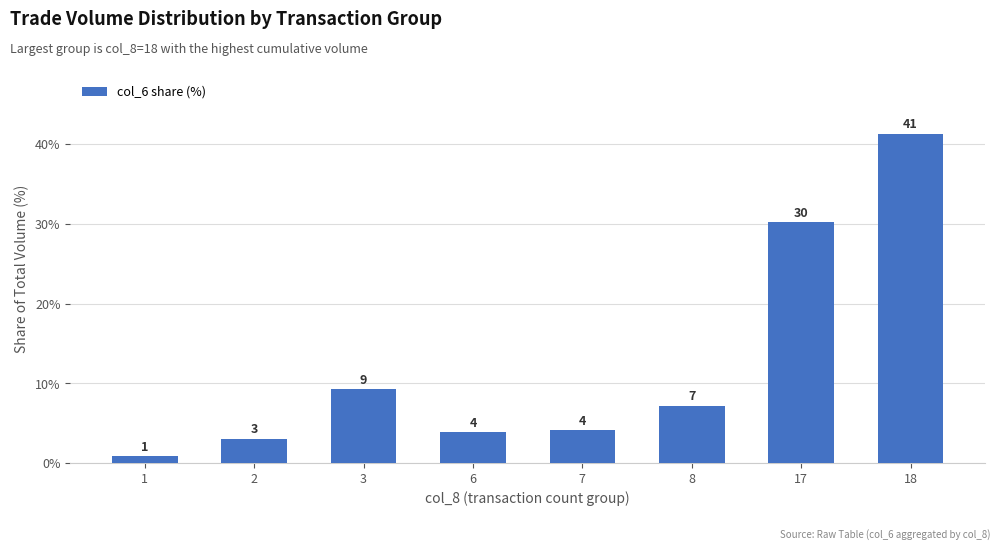

True or false: the data shows 0.2 at 1.

False